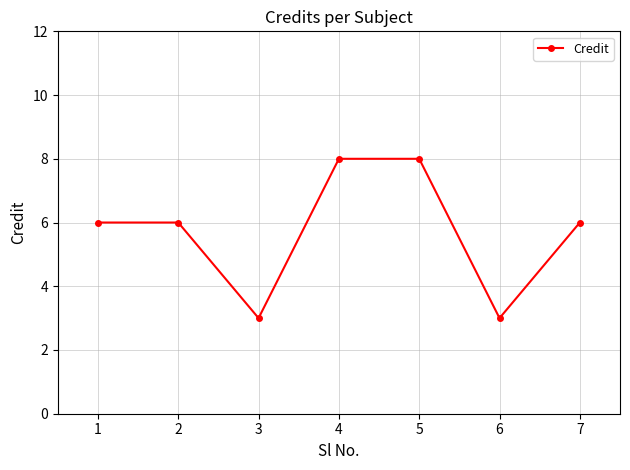

What is the ratio of the value at 5 to the value at 6?

2.7